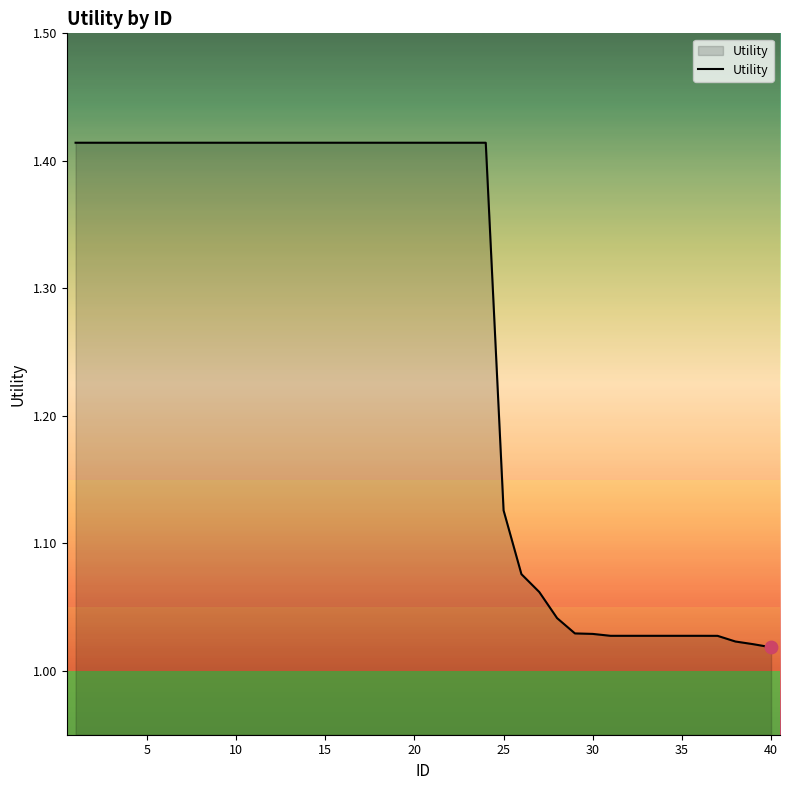

What is the difference between the maximum and minimum values?

0.4